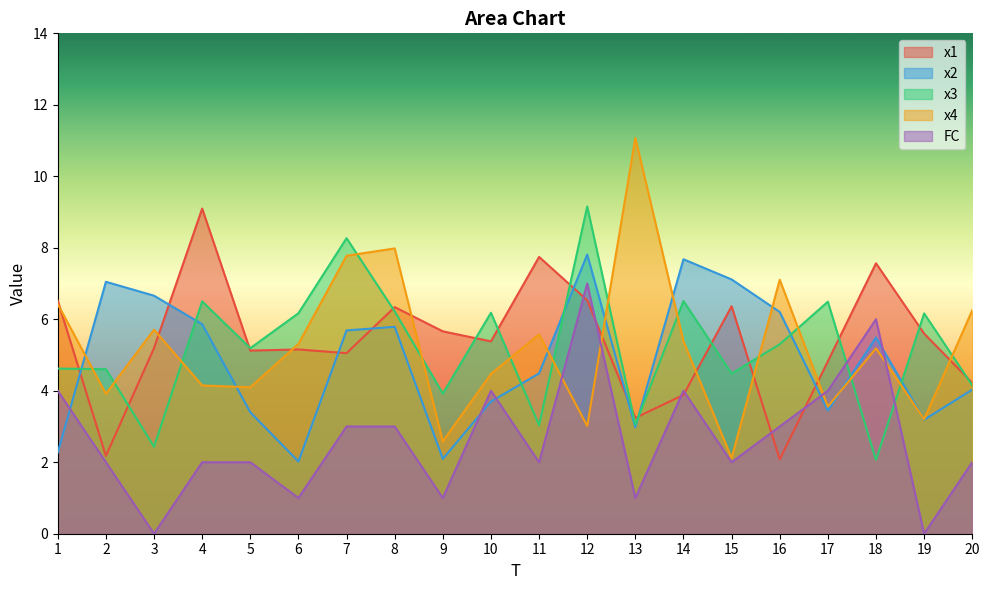

Where is x1 nearest to the value 5?

7